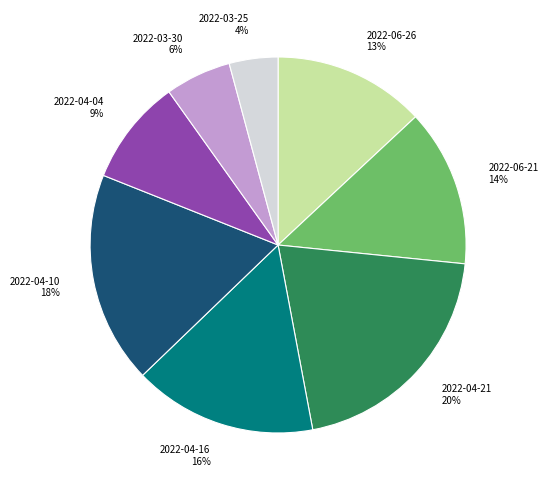

To the nearest percent, what is the difference between the largest and smallest slice percentages?

16%